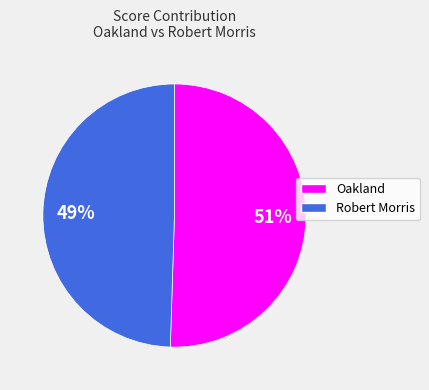

To the nearest percent, what is the average slice percentage?

50%